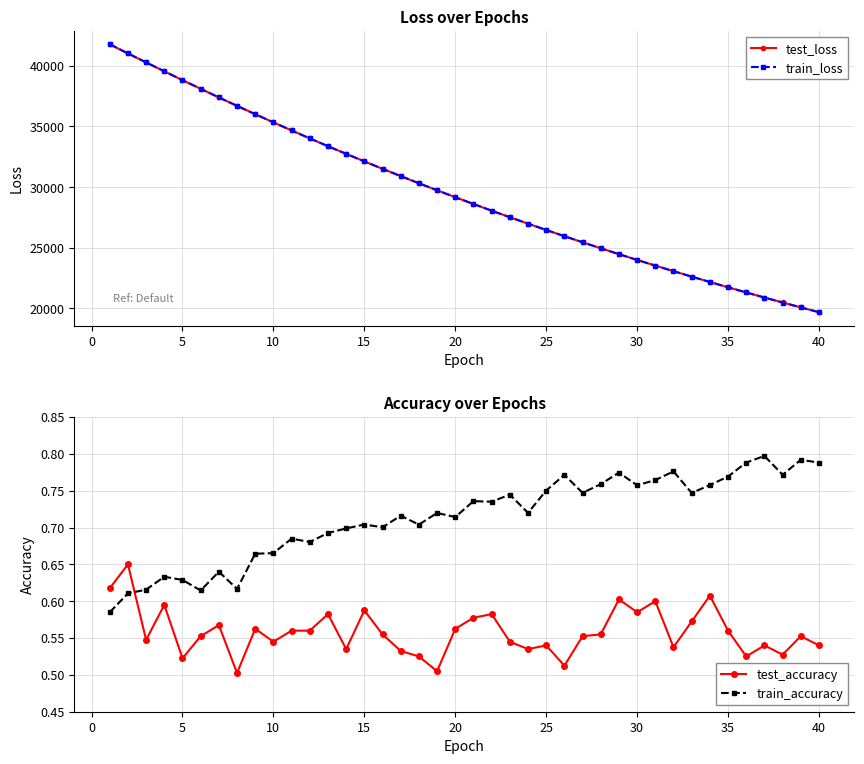

What is the smallest value displayed?

0.5